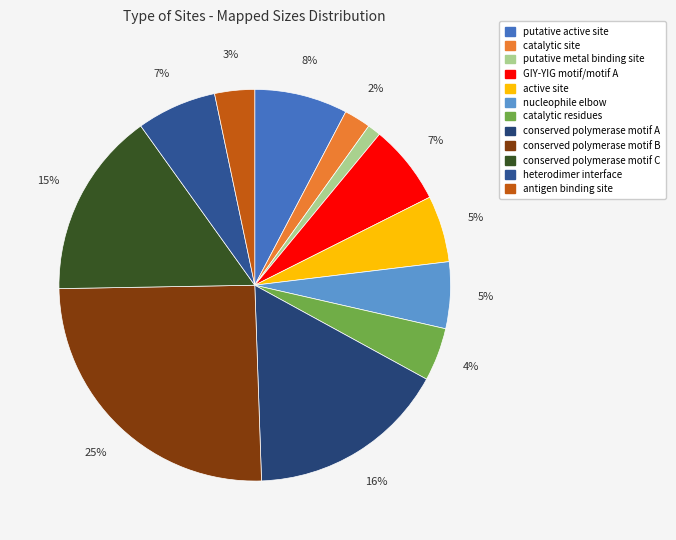

To the nearest percent, what is the combined percentage of catalytic site and heterodimer interface?

9%